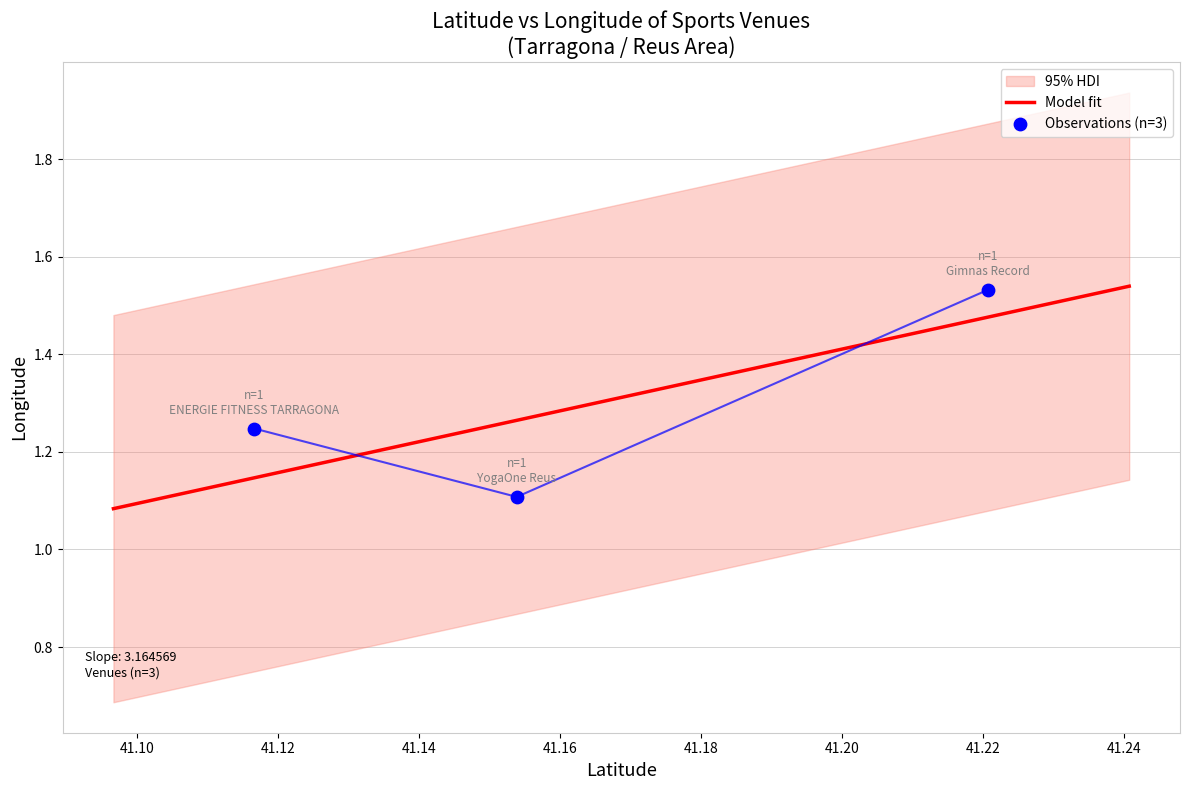

Which has a higher value, 41.1538186 or 41.220674?

41.220674